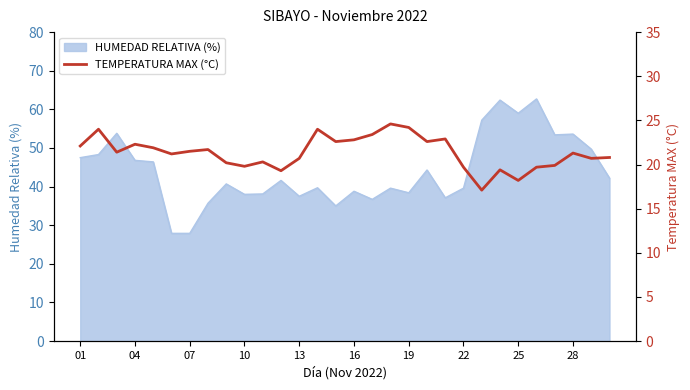

What is the sum of all values?

640.3